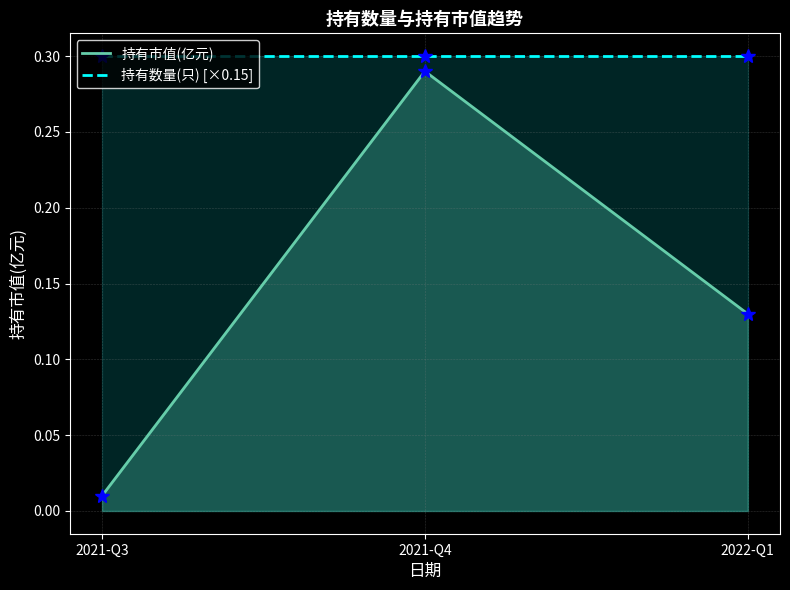

What is the difference between the 持有市值(亿元) values at 2021-Q3 and 2022-Q1?

0.1